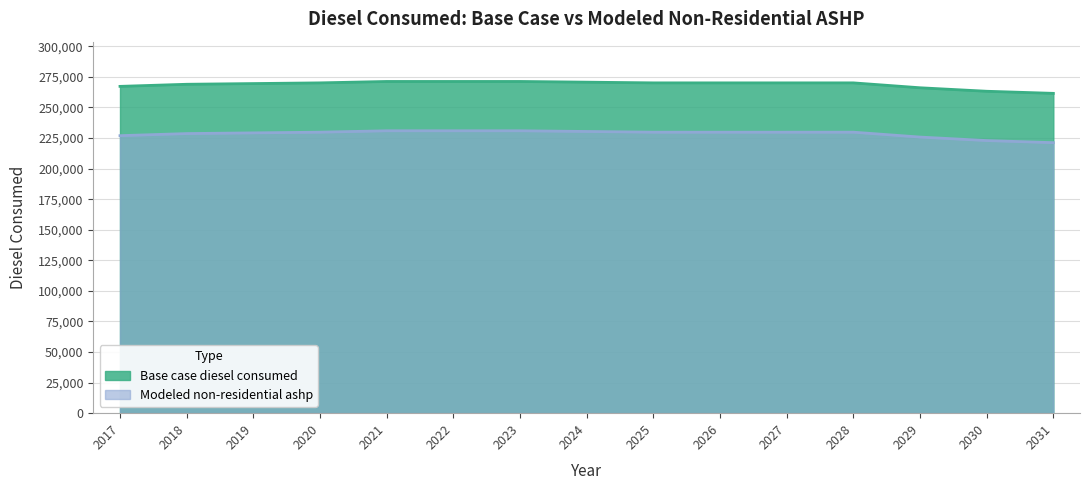

List the labels in order of Modeled non-residential ashp value, largest first.

2022, 2023, 2021, 2024, 2020, 2028, 2025, 2027, 2026, 2019, 2018, 2017, 2029, 2030, 2031